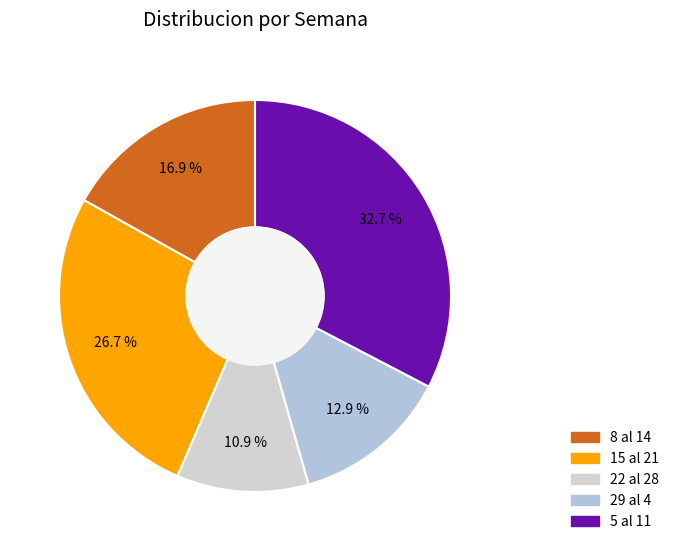

What percentage is the 22 al 28 slice, to the nearest percent?

11%